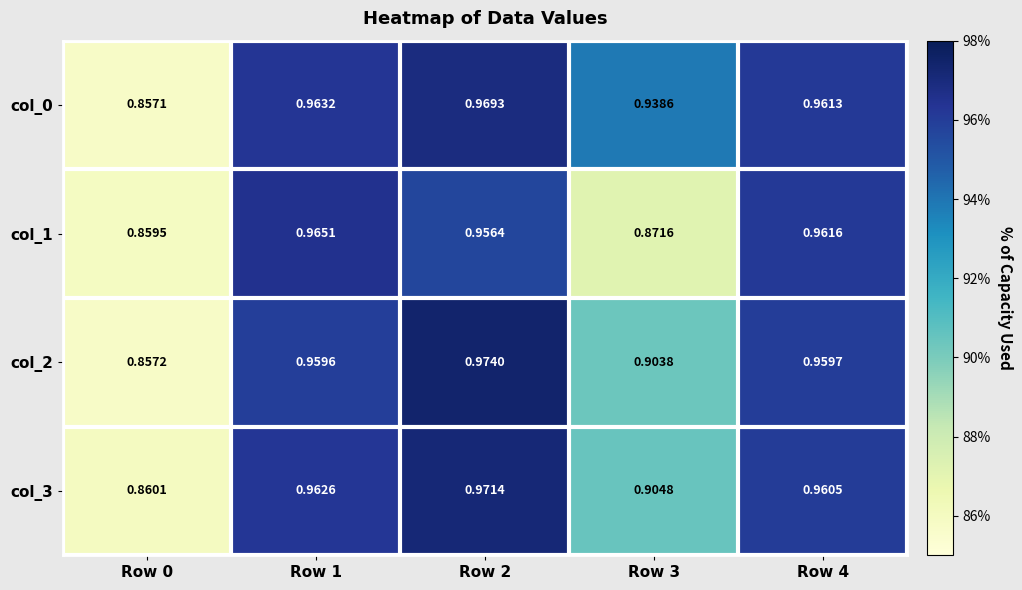

Is the value of col_0 at Row 0 greater than the value of col_2 at Row 1?

No